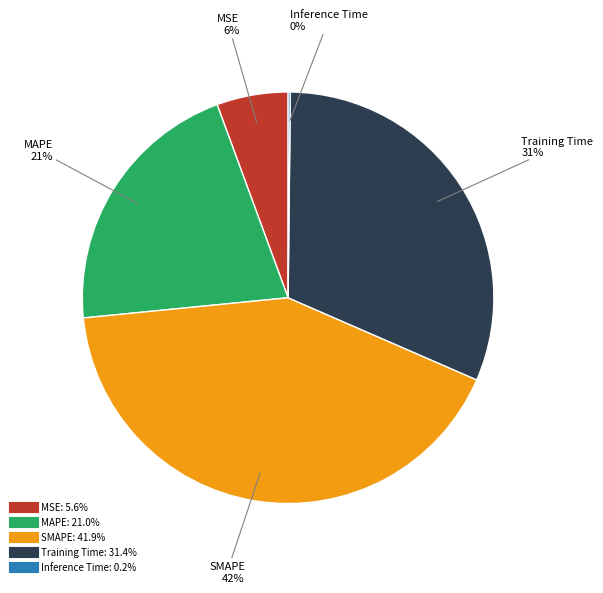

To the nearest percent, what percentage of the pie is MSE?

6%